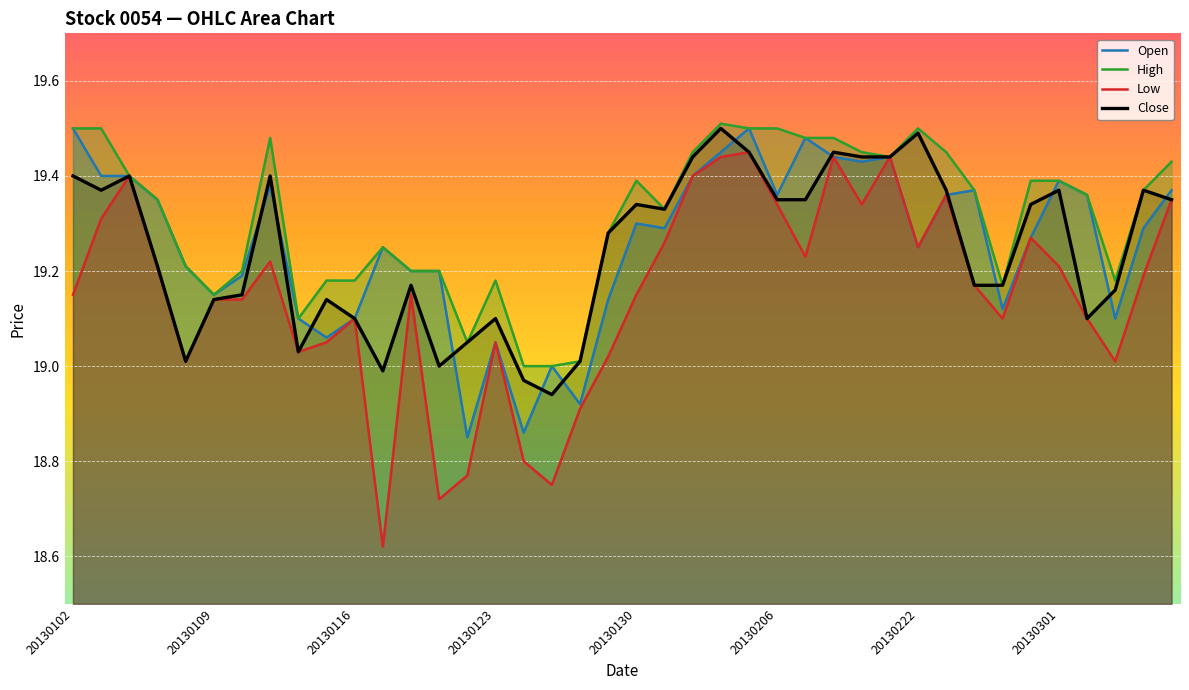

Which series has the widest spread of values?

Low